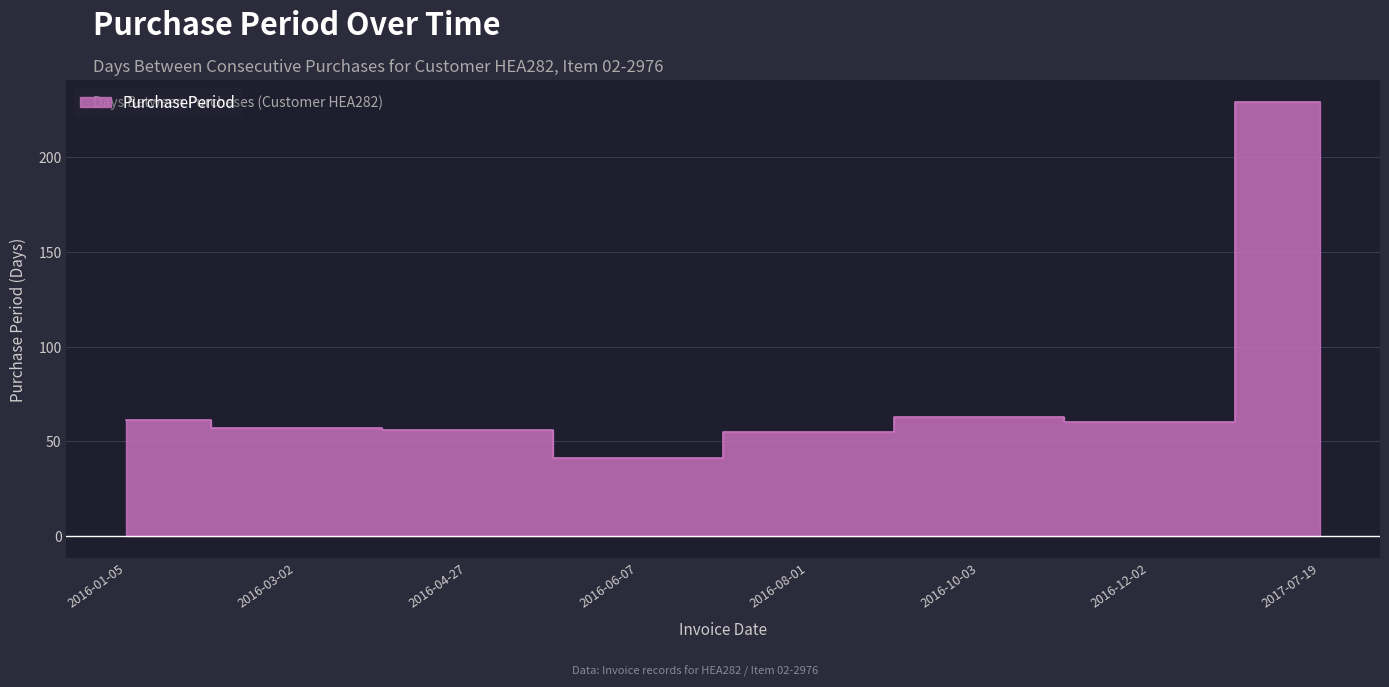

Is it true that the value at 2016-08-01 is 34?

False